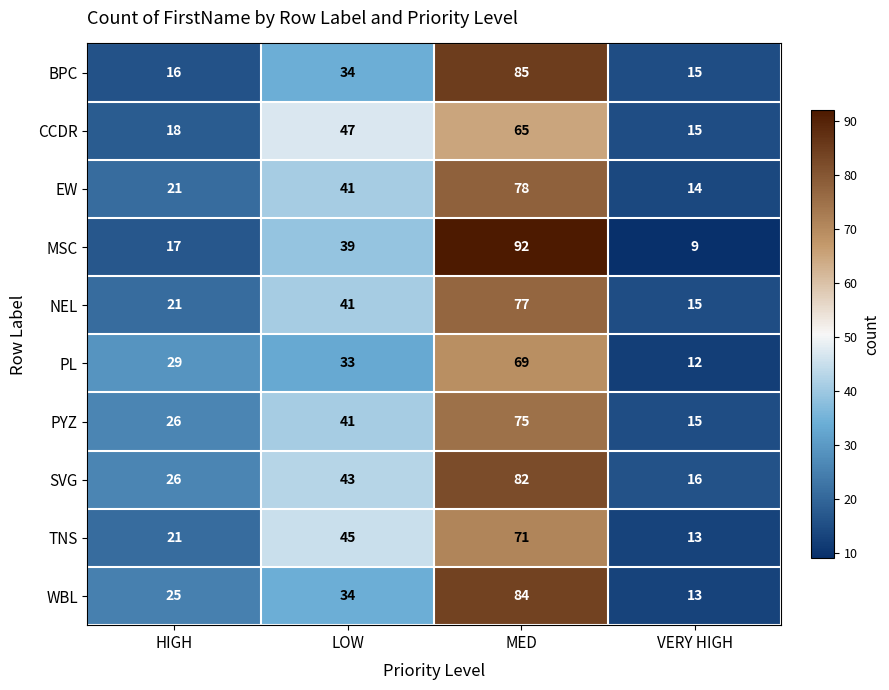

How many distinct data groups are displayed?

10